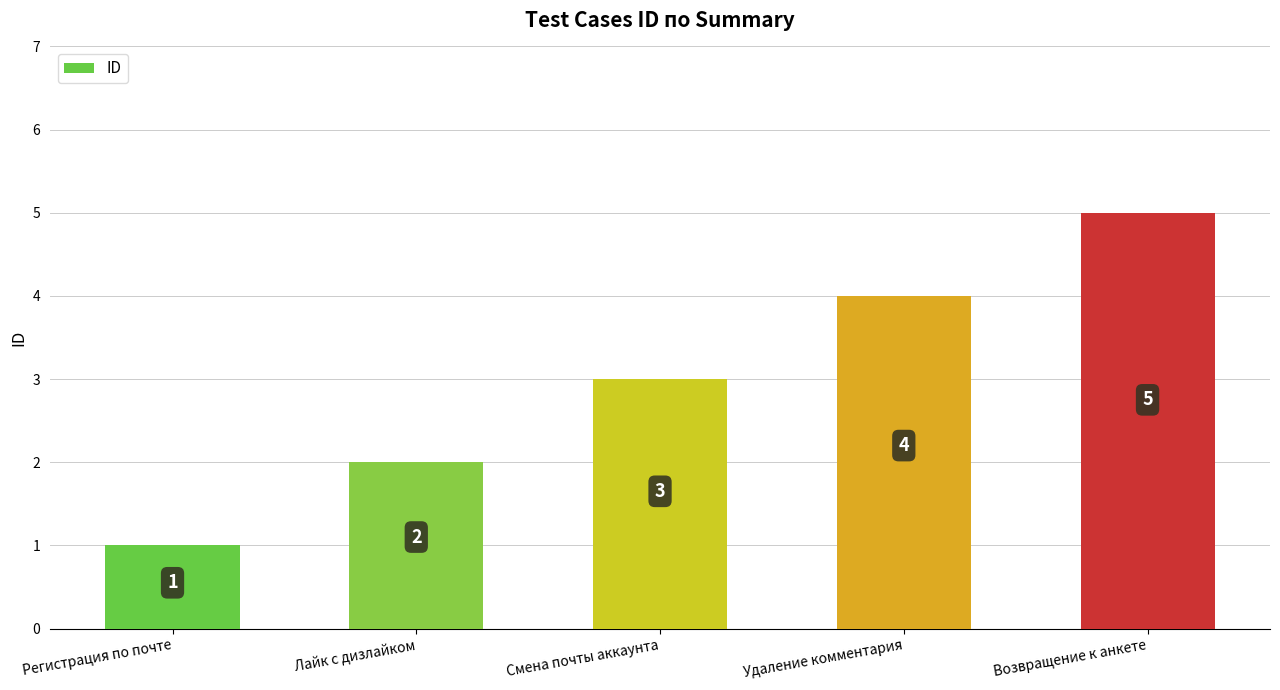

What is the change in value from Регистрация по почте to Смена почты аккаунта?

+2